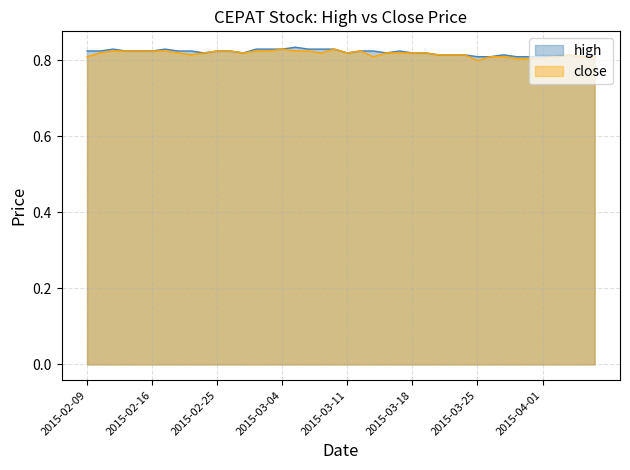

Reading left to right, transcribe all the data shown in this chart.

high: 0.8	0.8	0.8	0.8	0.8	0.8	0.8	0.8	0.8	0.8	0.8	0.8	0.8	0.8	0.8	0.8	0.8	0.8	0.8	0.8	0.8	0.8	0.8	0.8	0.8	0.8	0.8	0.8	0.8	0.8	0.8	0.8	0.8	0.8	0.8	0.8	0.8	0.8	0.8	0.8
close: 0.8	0.8	0.8	0.8	0.8	0.8	0.8	0.8	0.8	0.8	0.8	0.8	0.8	0.8	0.8	0.8	0.8	0.8	0.8	0.8	0.8	0.8	0.8	0.8	0.8	0.8	0.8	0.8	0.8	0.8	0.8	0.8	0.8	0.8	0.8	0.8	0.8	0.8	0.8	0.8